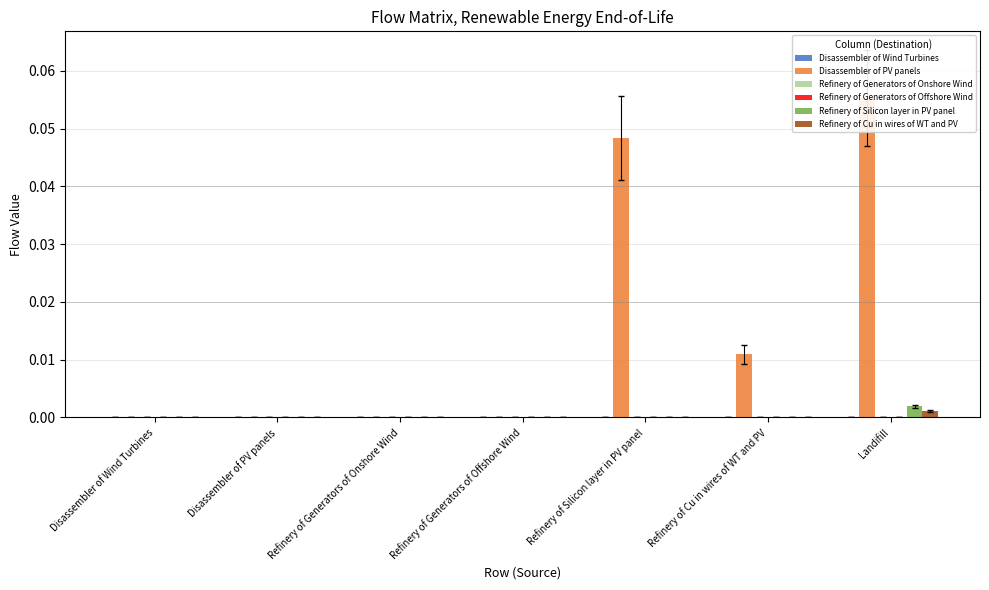

True or false: Refinery of Silicon layer in PV panel has a value of -0.0 at Refinery of Silicon layer in PV panel.

False